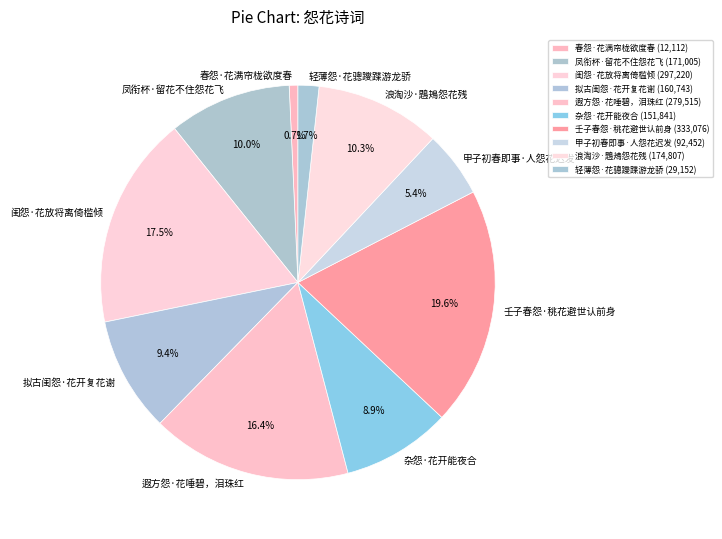

Is 闺怨·花放将离倚槛倾 the majority of the pie?

No